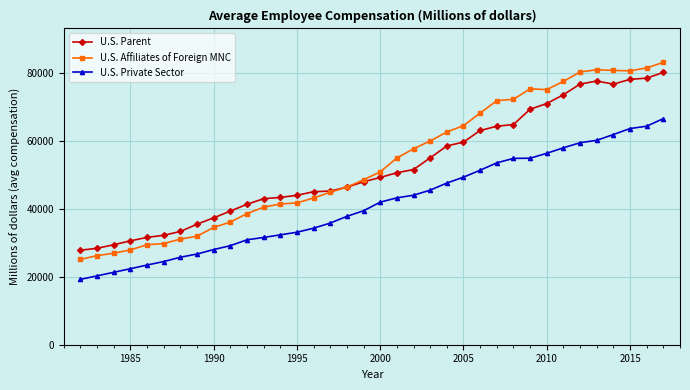

Which series has the largest range (max minus min)?

U.S. Affiliates of Foreign MNC